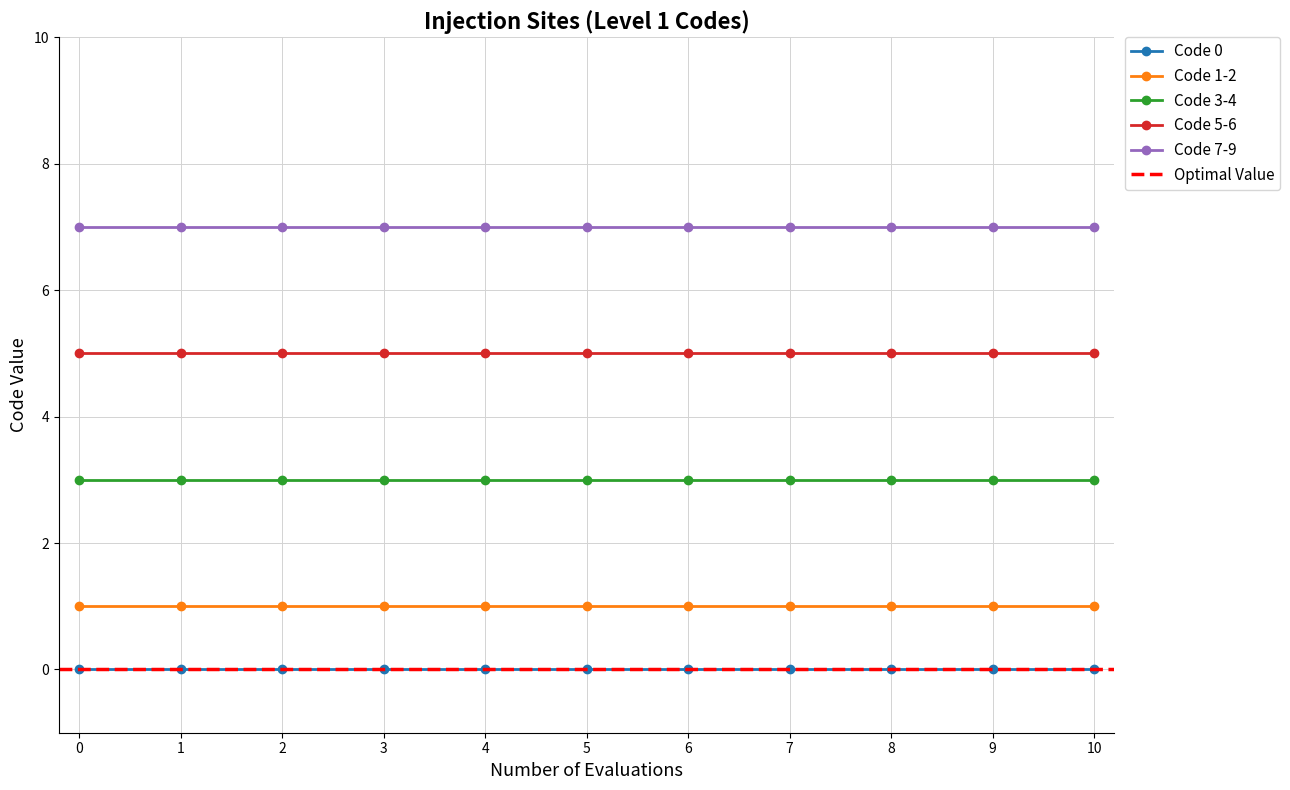

Reading left to right, what are all the values shown in this chart?

Code 0: 0	0	0	0	0	0	0	0	0	0	0
Code 1-2: 1	1	1	1	1	1	1	1	1	1	1
Code 3-4: 3	3	3	3	3	3	3	3	3	3	3
Code 5-6: 5	5	5	5	5	5	5	5	5	5	5
Code 7-9: 7	7	7	7	7	7	7	7	7	7	7